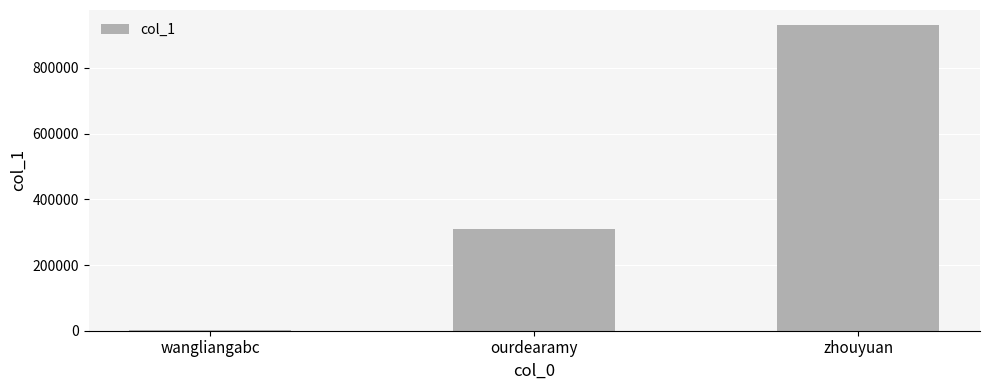

Are the bars horizontal?

No